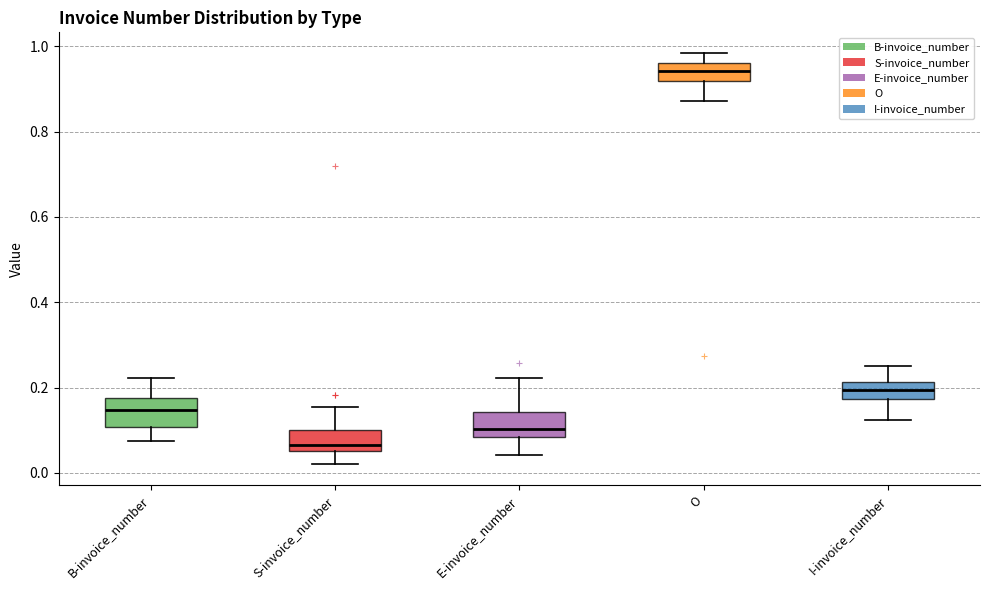

Reading left to right, read every box against the y-axis: the position of its median line, the range the box covers, and the ends of its whiskers. The values are not printed on the chart, so give them approximately, as read against the axis.

B-invoice_number: median 0.14, box 0.10 to 0.18, whiskers 0.08 to 0.22
S-invoice_number: median 0.06 (just above the box's lower edge), box 0.06 to 0.10, whiskers 0.02 to 0.16
E-invoice_number: median 0.10, box 0.08 to 0.14, whiskers 0.04 to 0.22
O: median 0.94, box 0.92 to 0.96, whiskers 0.88 to 0.98
I-invoice_number: median 0.20, box 0.18 to 0.22, whiskers 0.12 to 0.24